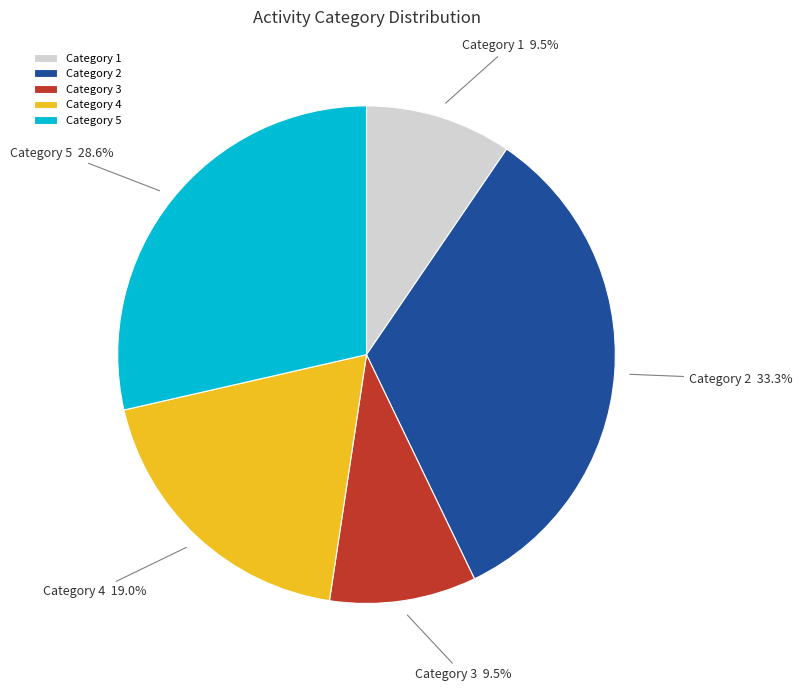

Which slice is the largest?

Category 2